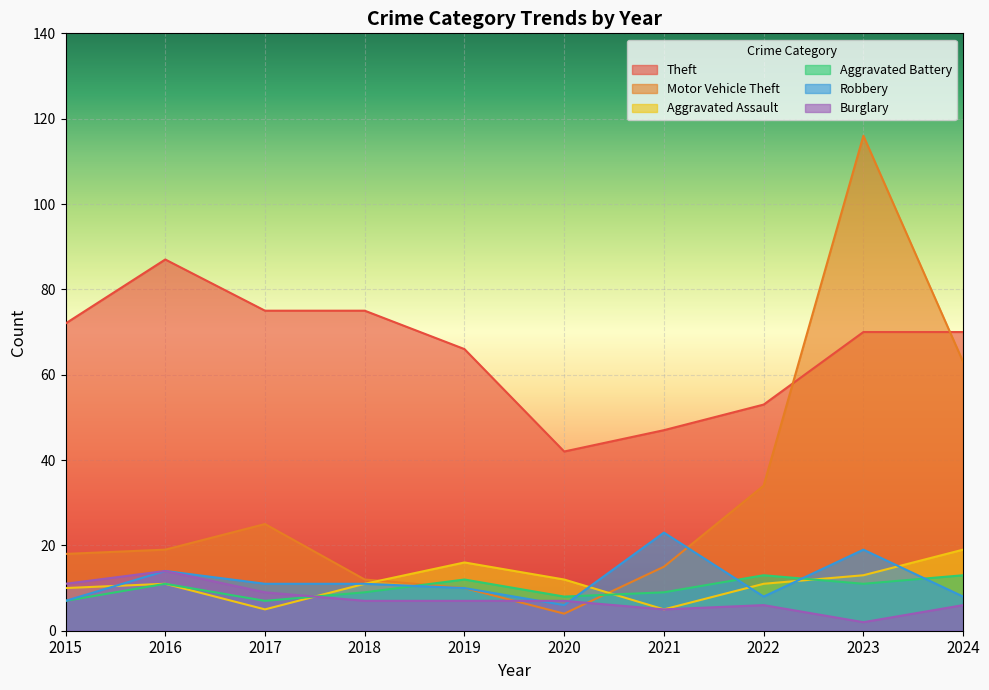

Which series has the largest total across all categories?

Theft